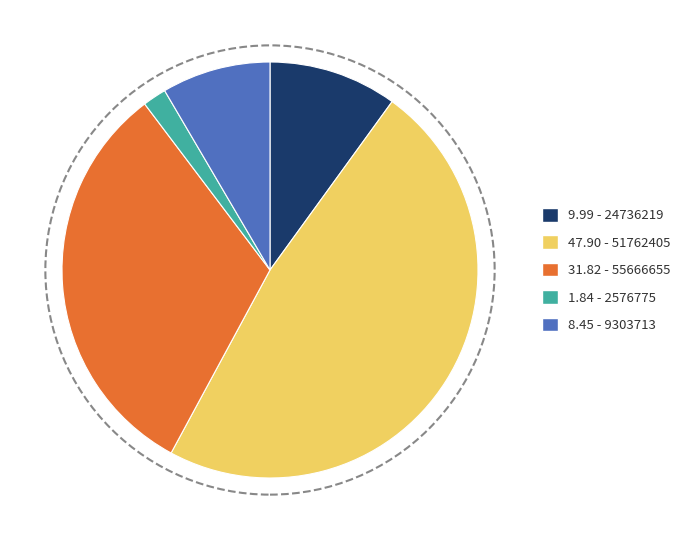

Which slice is the largest?

47.90 - 51762405